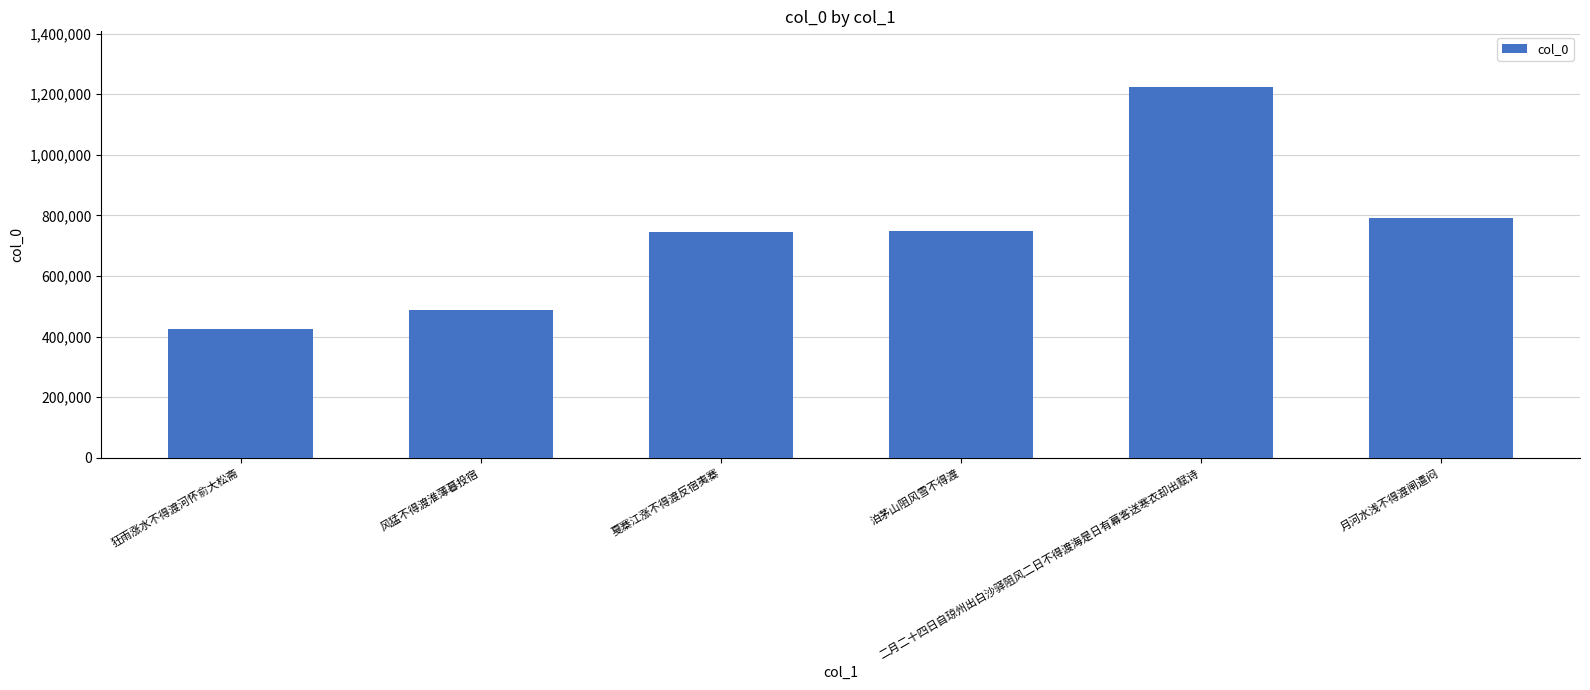

How many values are below 748274?

3